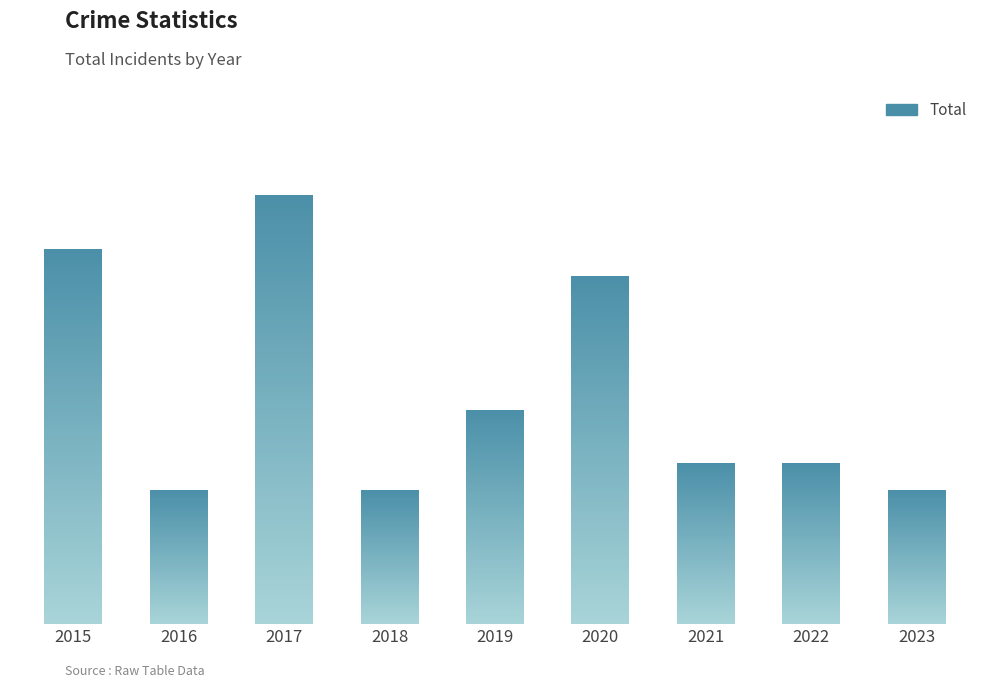

Are the bars grouped side by side (vs. stacked)?

No